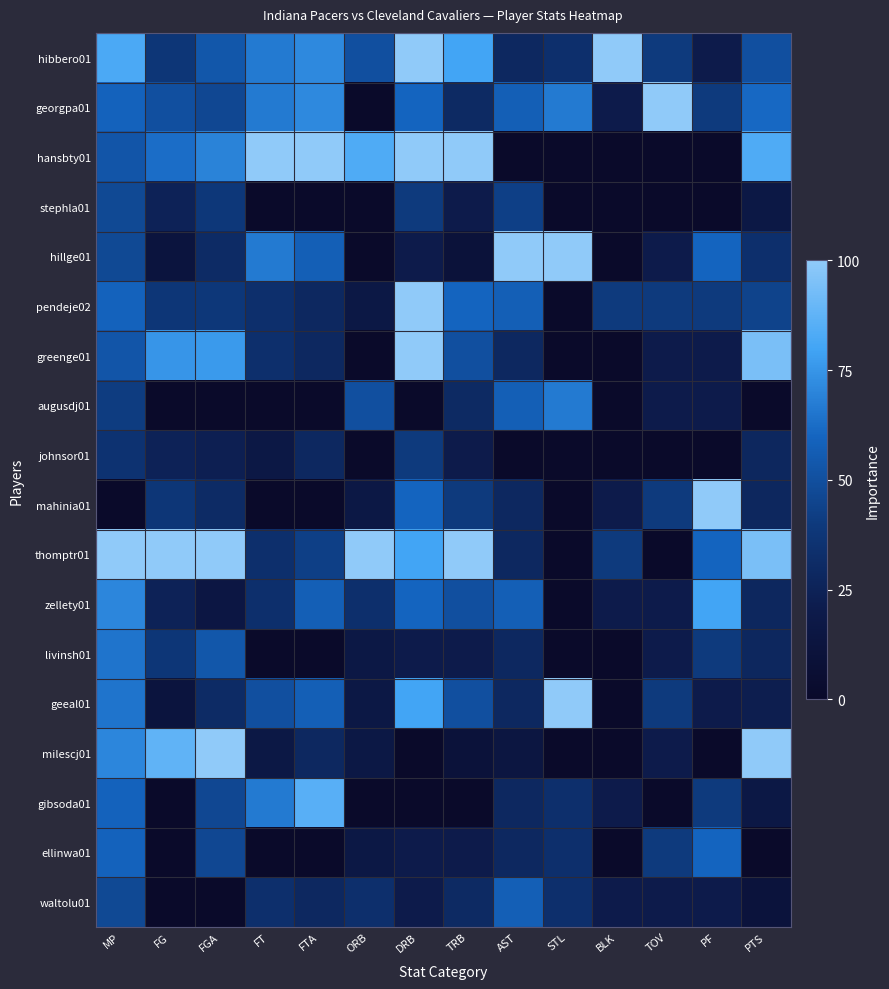

Which series has the largest total across all categories?

thomptr01